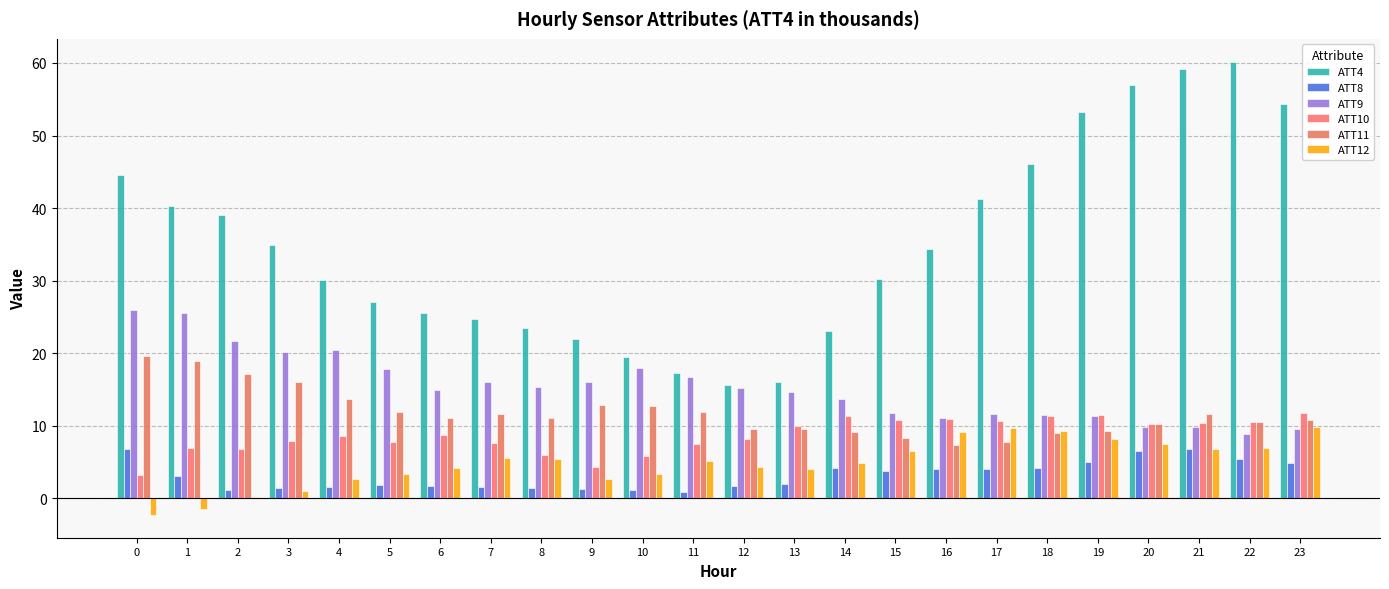

How many groups of bars are there?

24